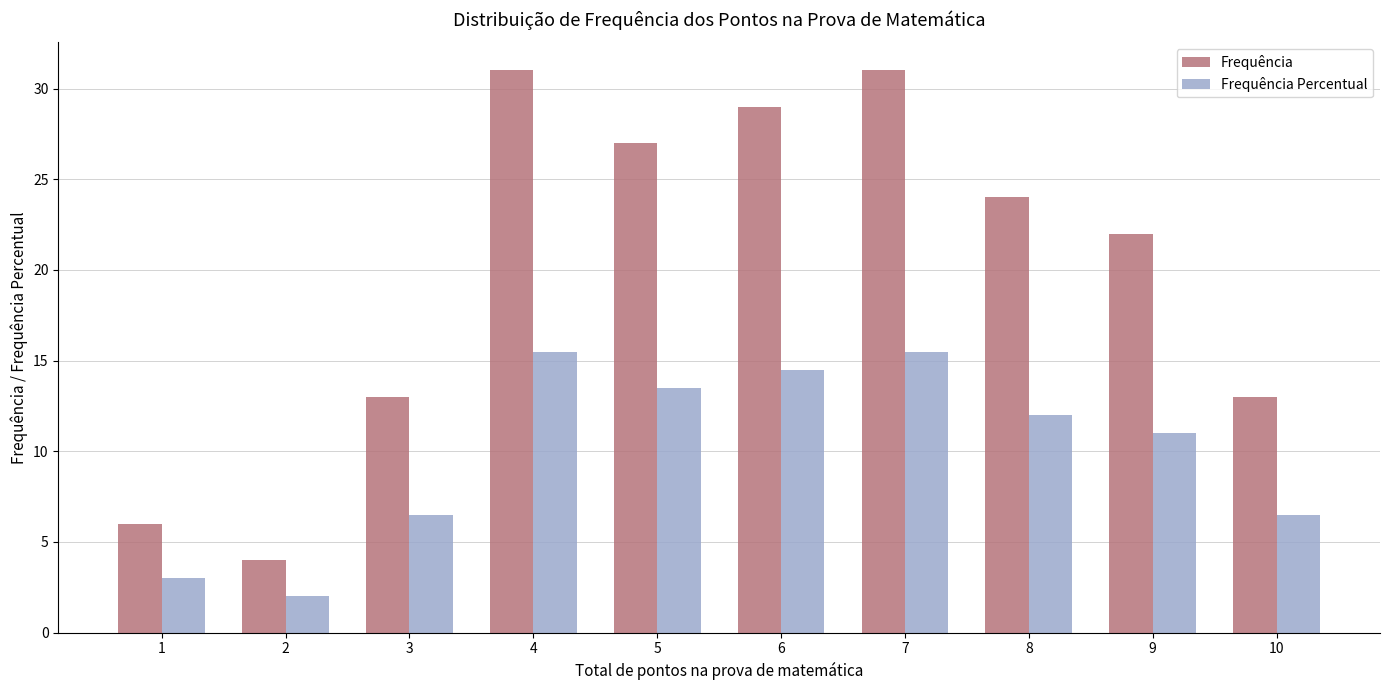

What is the maximum value for Frequência?

31.0